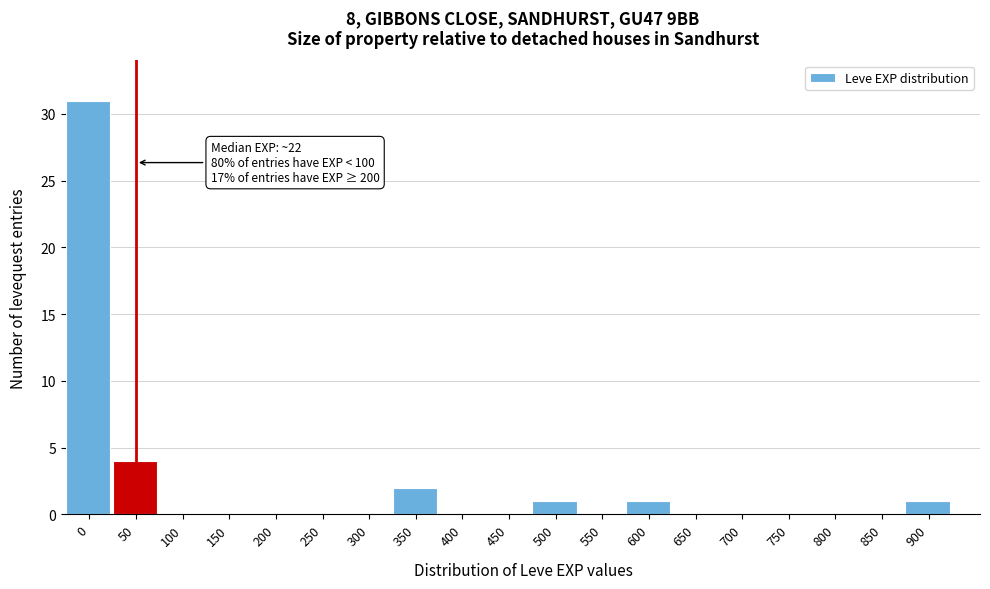

Reading left to right, extract all data points from this chart.

0=31	50=4	100=0	150=0	200=0	250=0	300=0	350=2	400=0	450=0	500=1	550=0	600=1	650=0	700=0	750=0	800=0	850=0	900=1